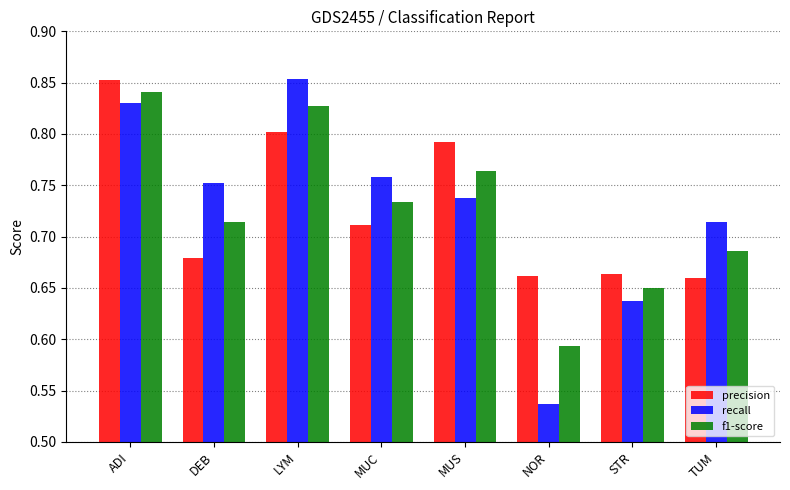

Which series has the widest spread of values?

recall